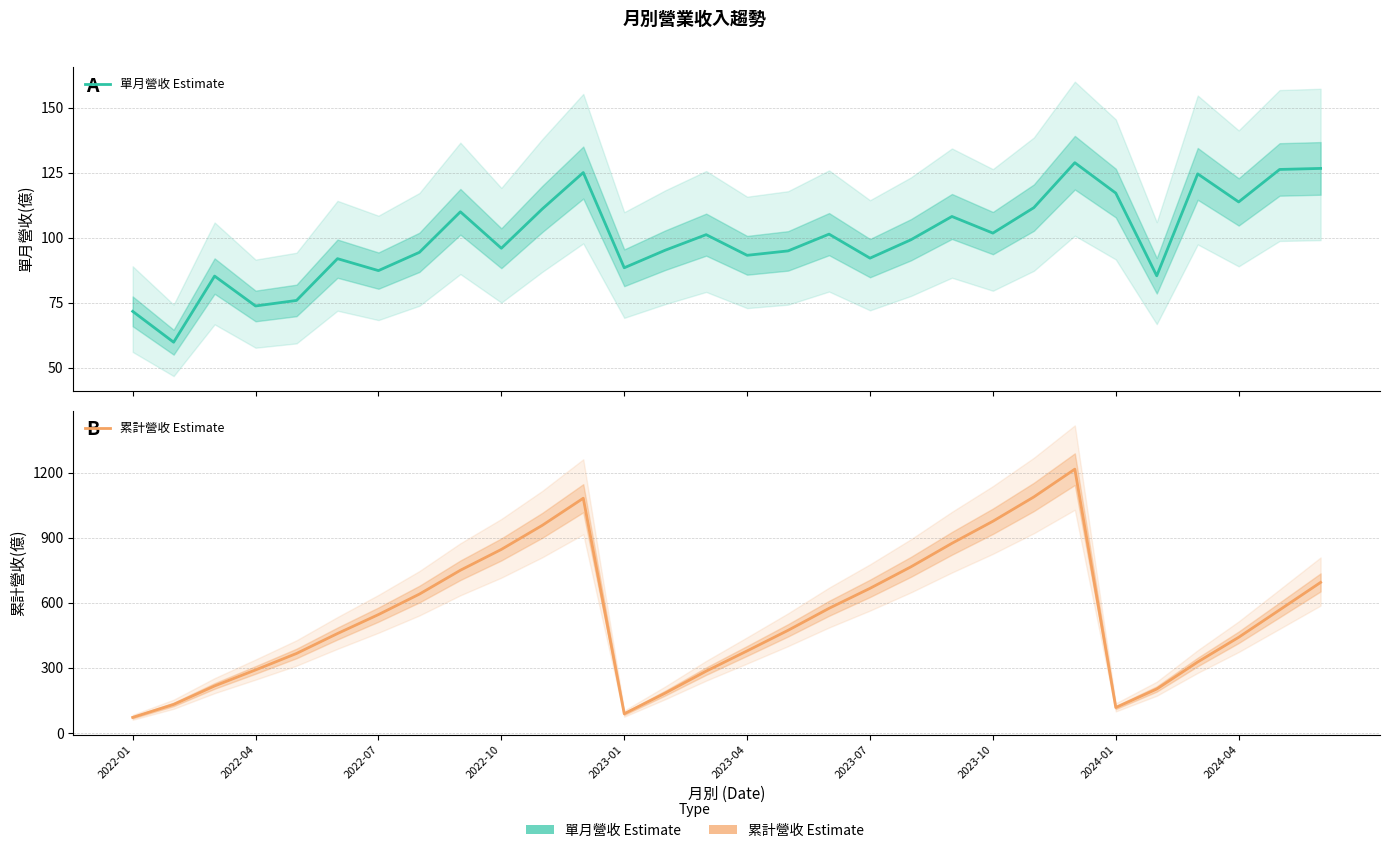

Rank the series by their average value, from lowest to highest.

單月營收(億), 累計營收(億)